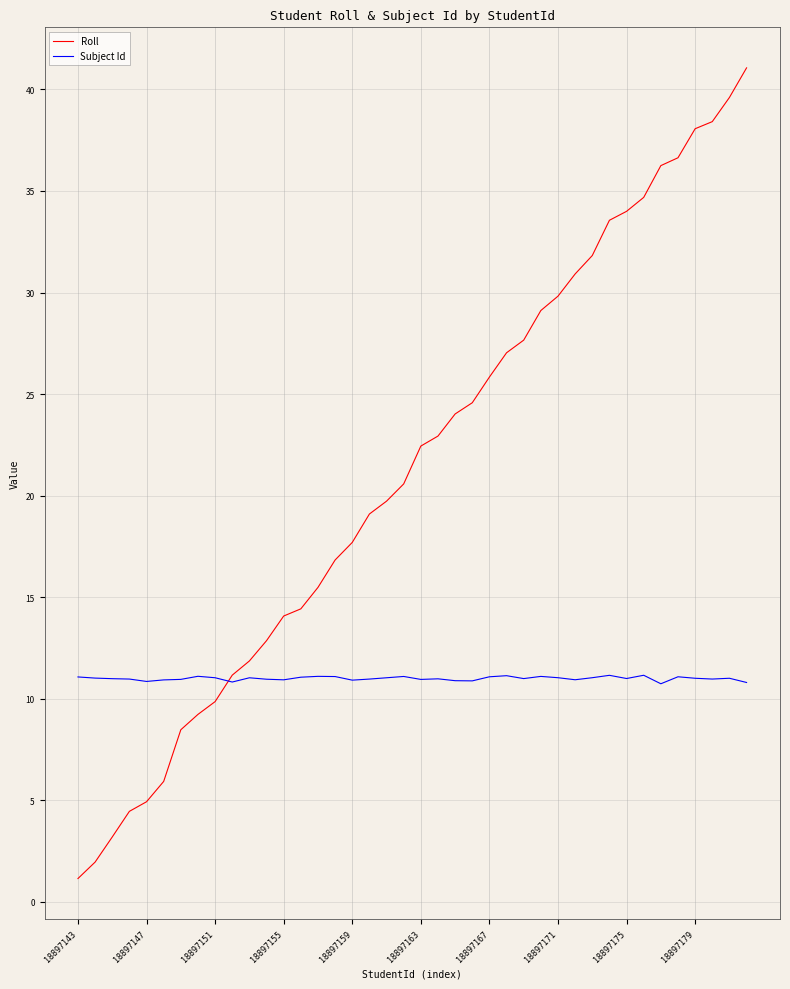

Which series has the largest total across all categories?

Roll